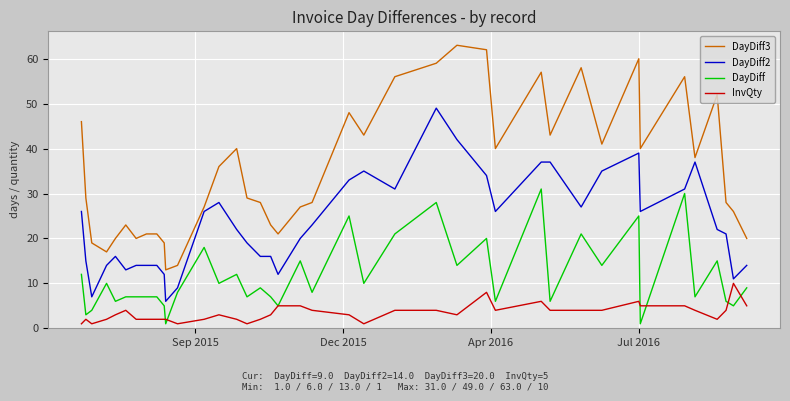

True or false: InvQty and DayDiff3 cross at least once.

False